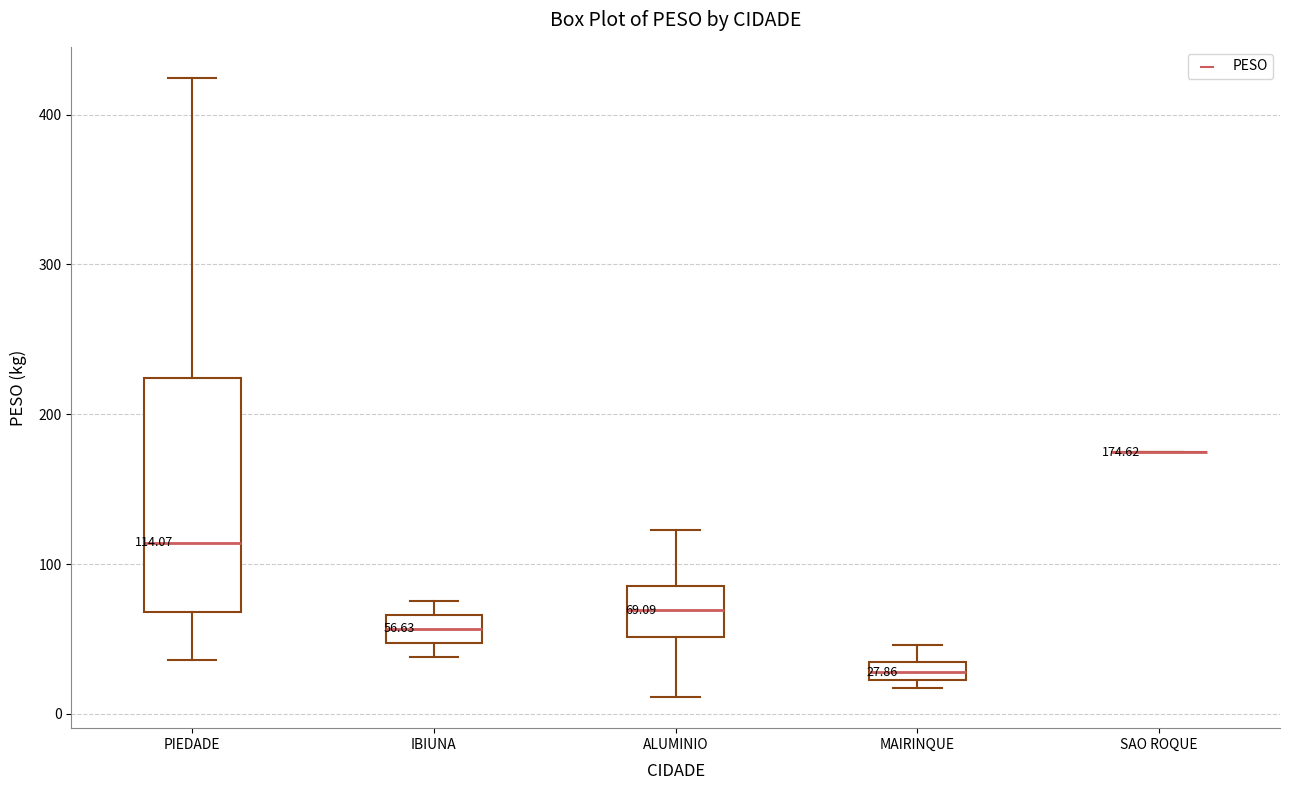

Comparing the boxes themselves (not the whiskers), which one is the tallest?

PIEDADE